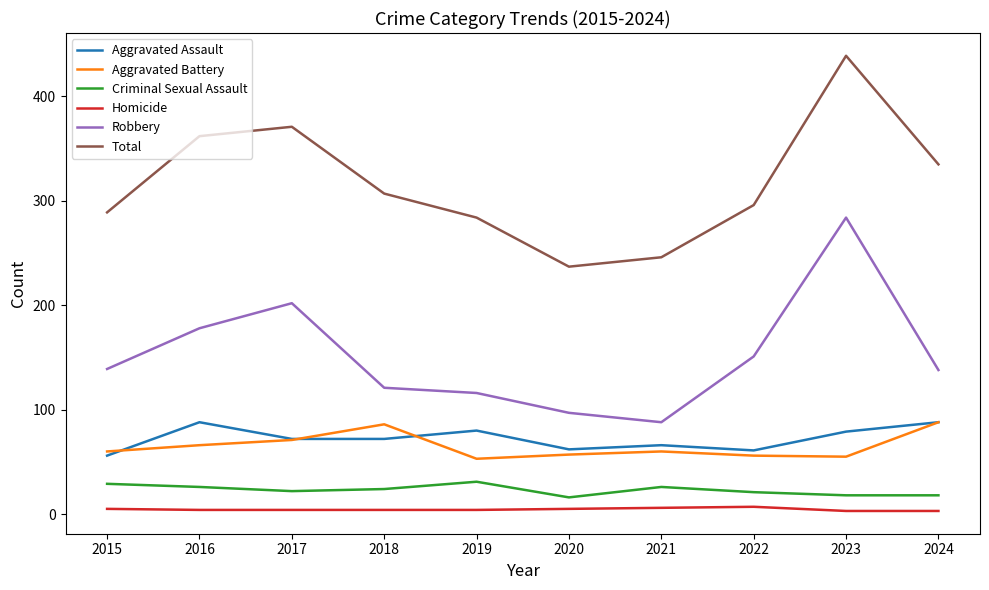

Where is the first local minimum for Aggravated Battery?

2019